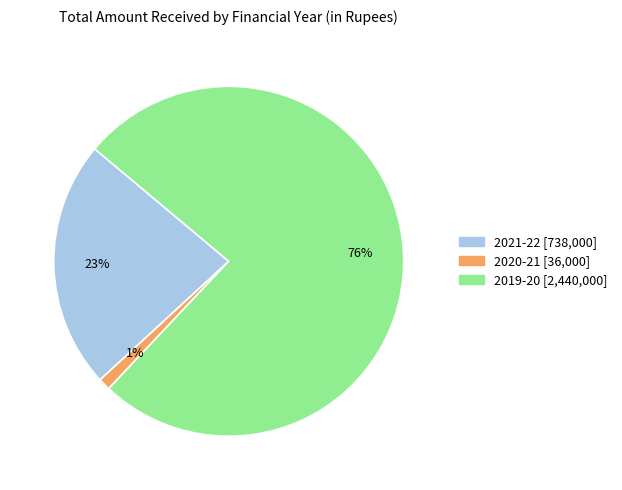

Is there a majority slice in this chart?

Yes